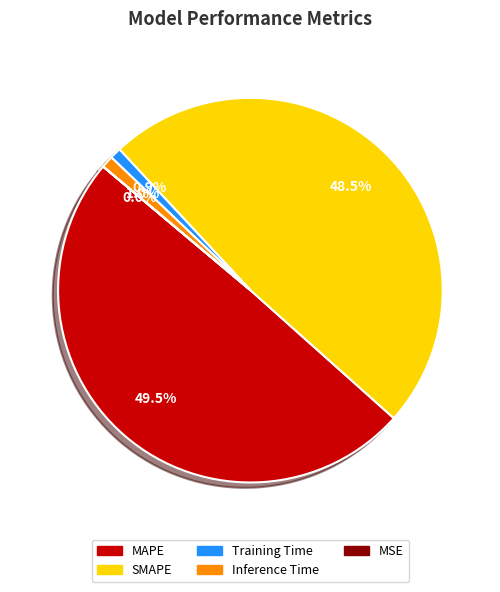

What percentage is NOT represented by MAPE?

50.5%